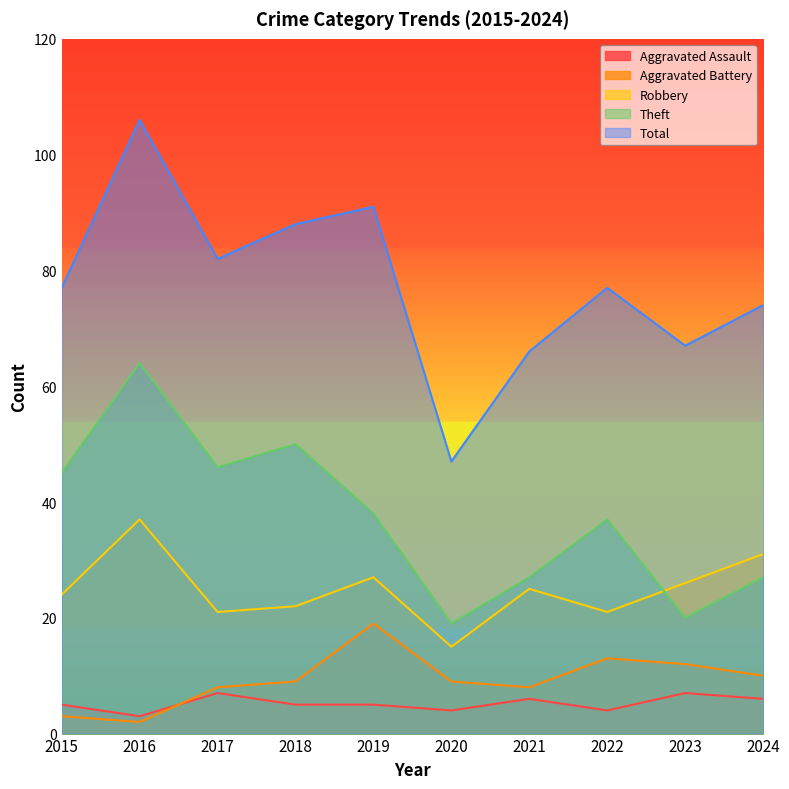

Where is the first local minimum for Aggravated Battery?

2016